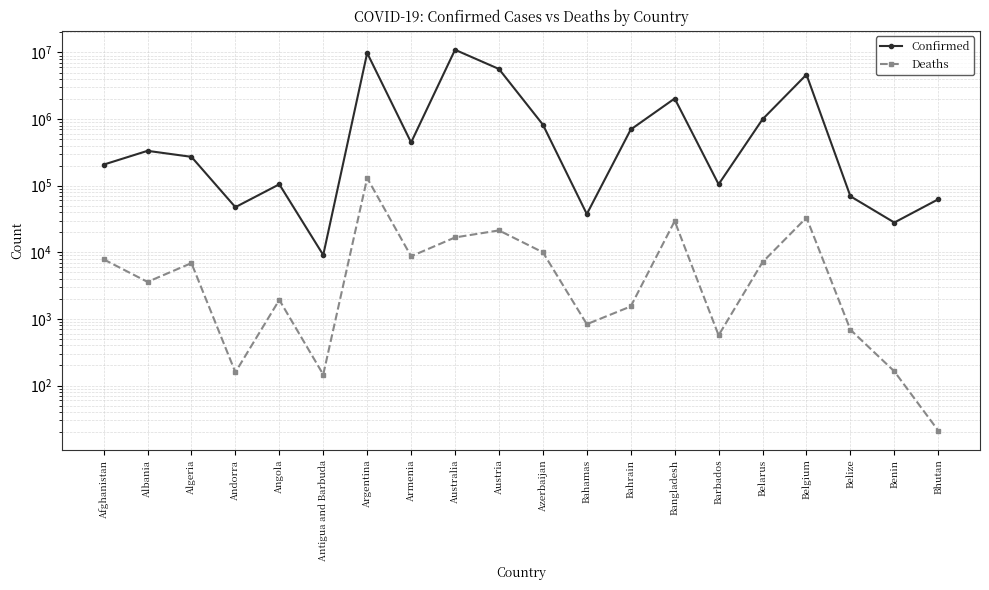

True or false: Confirmed and Deaths intersect in this chart.

False